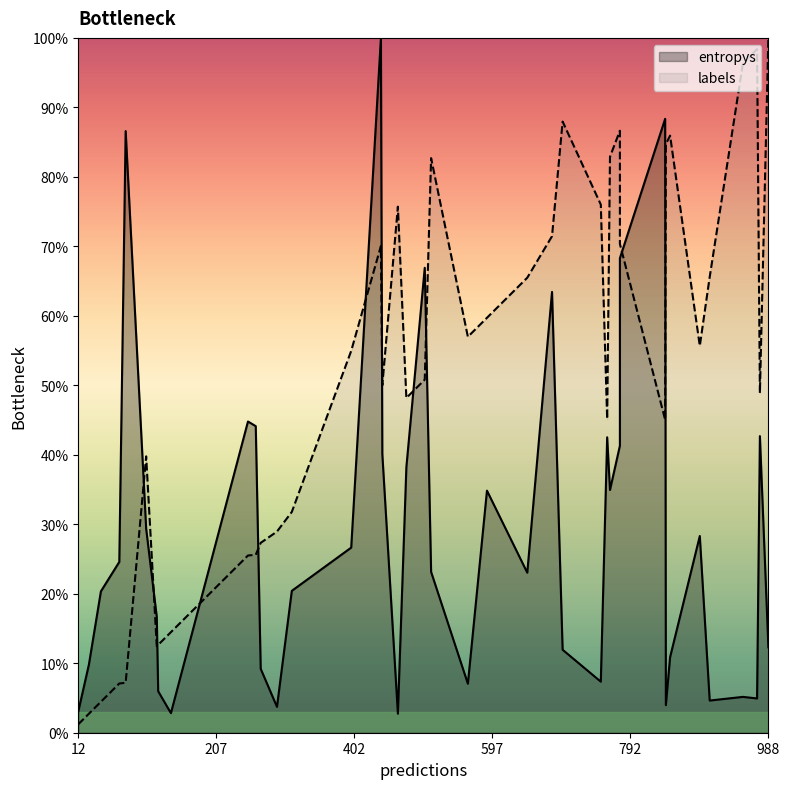

How many lines are shown in the chart?

2